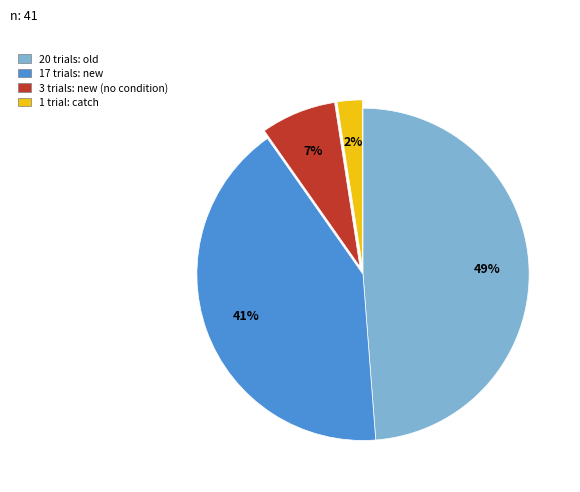

Is there any slice that represents more than half of the pie?

No